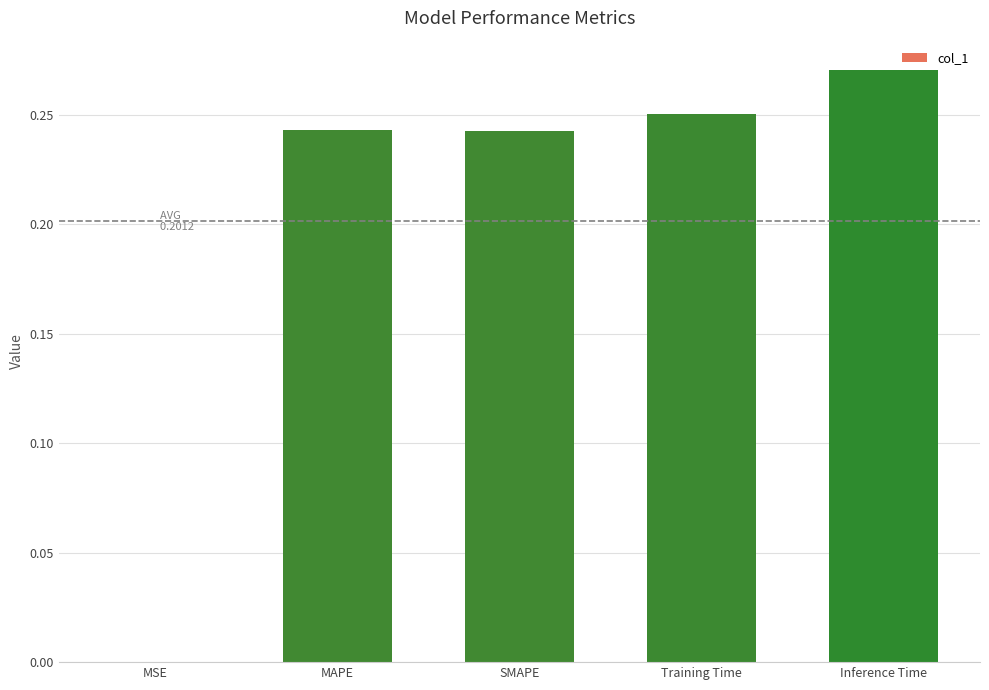

Which category has the highest value across all series?

Inference Time